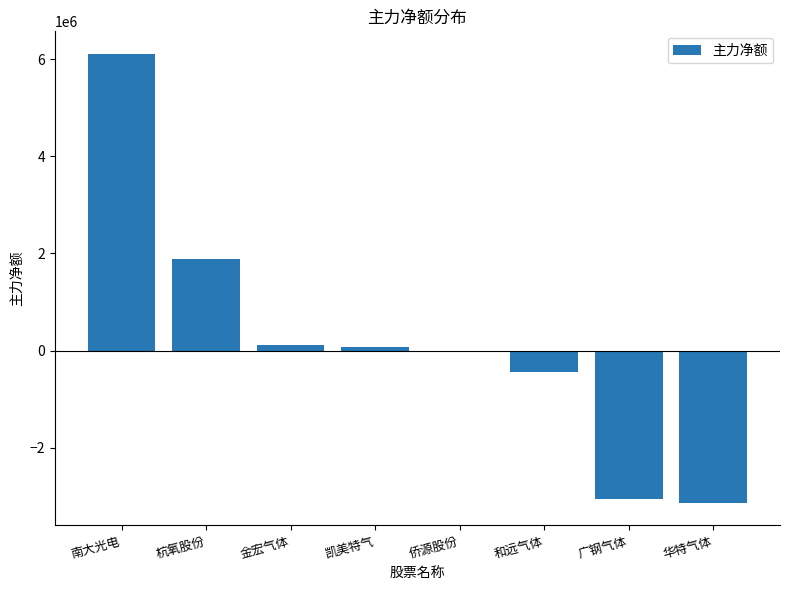

True or false: the data shows -433046 at 和远气体.

True